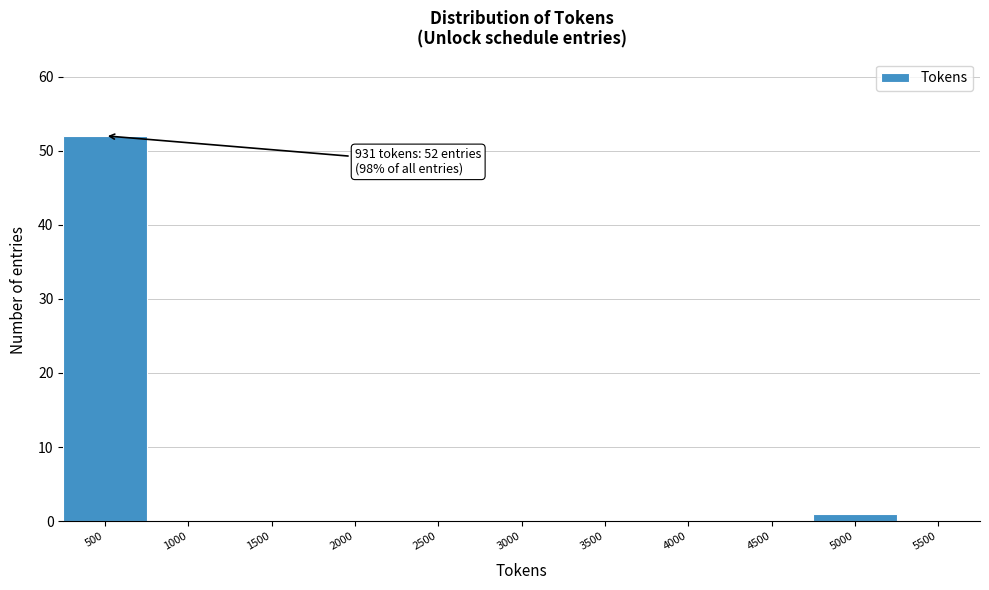

Reading left to right, extract all data points from this chart.

500=52	1000=0	1500=0	2000=0	2500=0	3000=0	3500=0	4000=0	4500=0	5000=1	5500=0